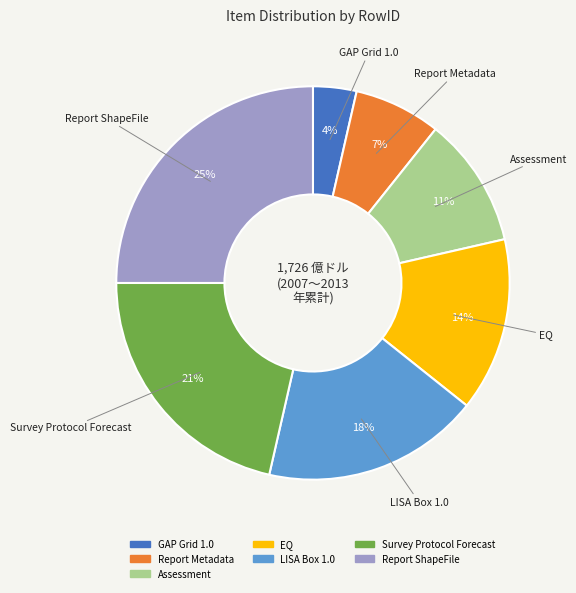

Which category has the smallest portion of the pie?

GAP Grid 1.0